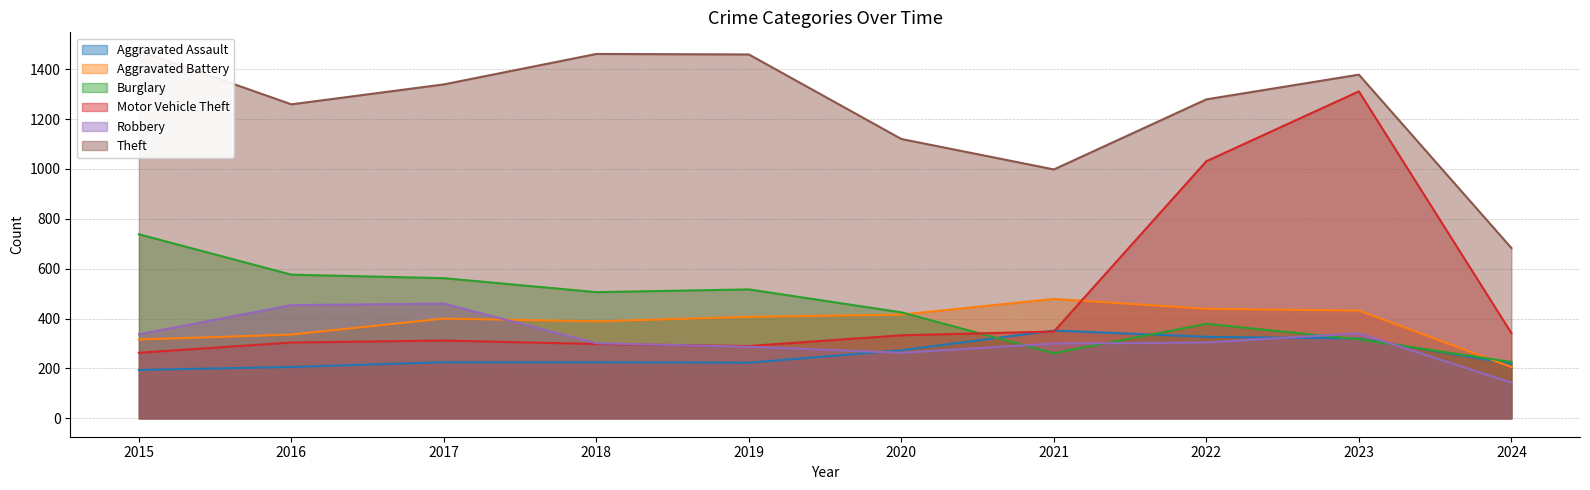

At which label does Theft reach its minimum?

2024